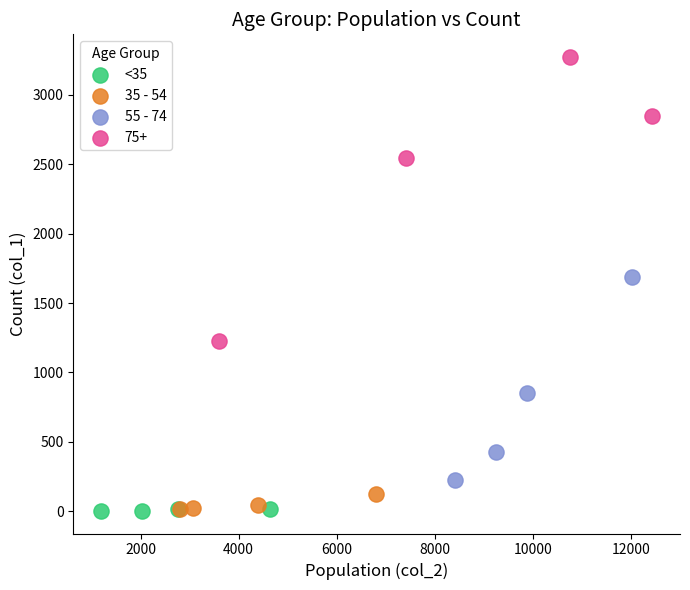

What are all the series names shown in the legend?

<35, 35 - 54, 55 - 74, 75+